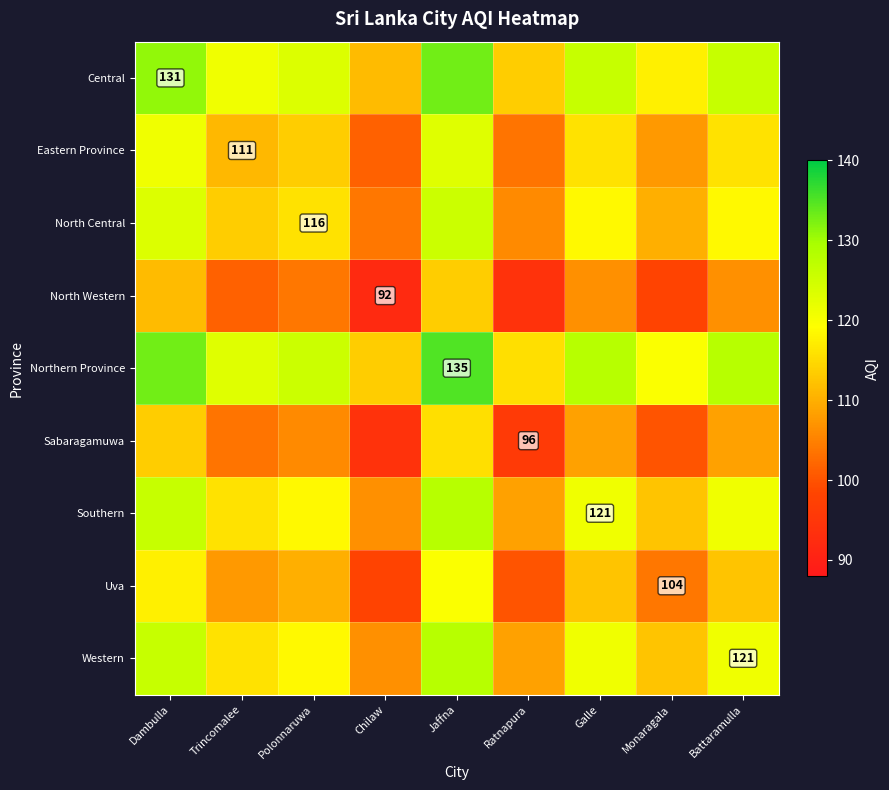

What is the difference between the second highest and minimum values in the North Western series?

19.5